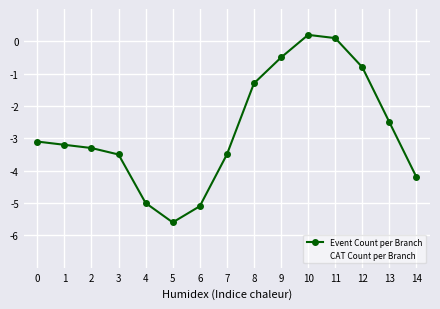

What are all the series names shown in the legend?

Event Count per Branch, CAT Count per Branch